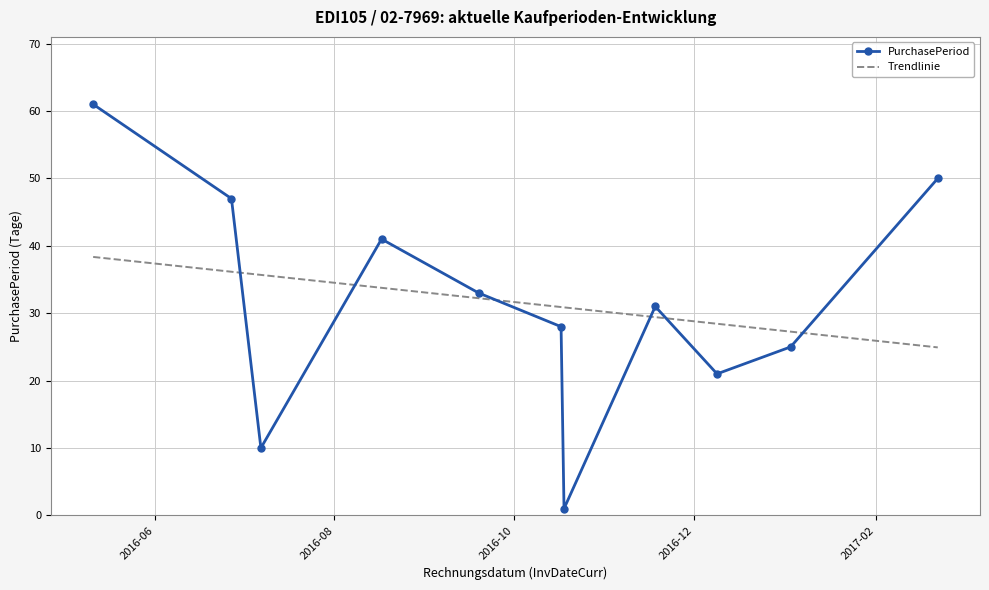

The chart shows a value of 10 at 2016-07-07. True or false?

True